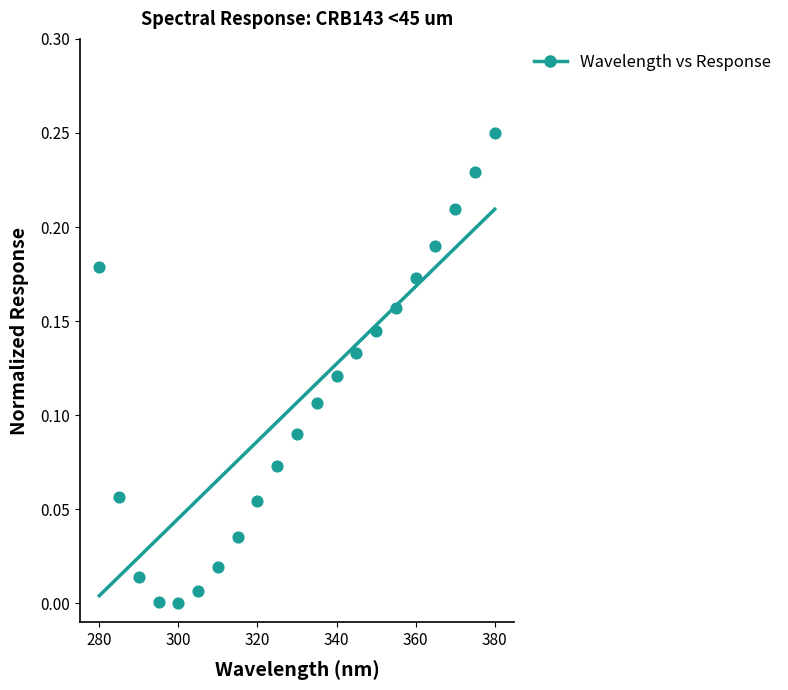

What is the range of X values (max minus min)?

100.0